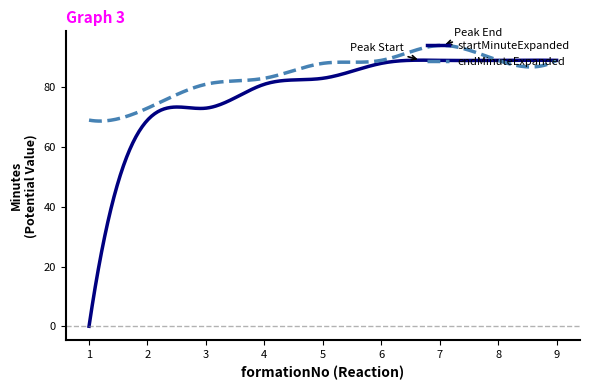

Which series has the largest total across all categories?

endMinuteExpanded